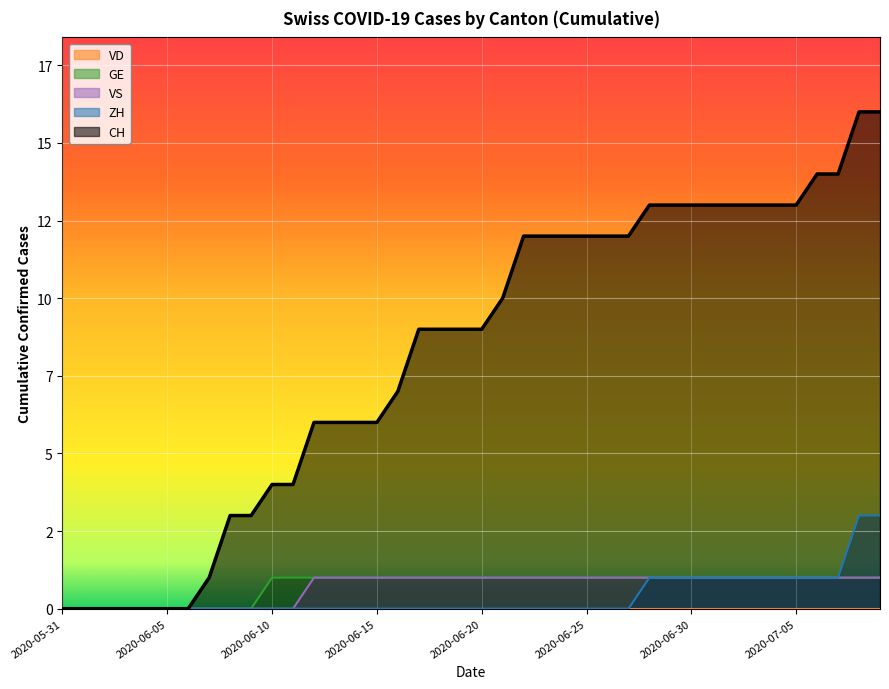

At which label is ZH closest to 1?

2020-06-28